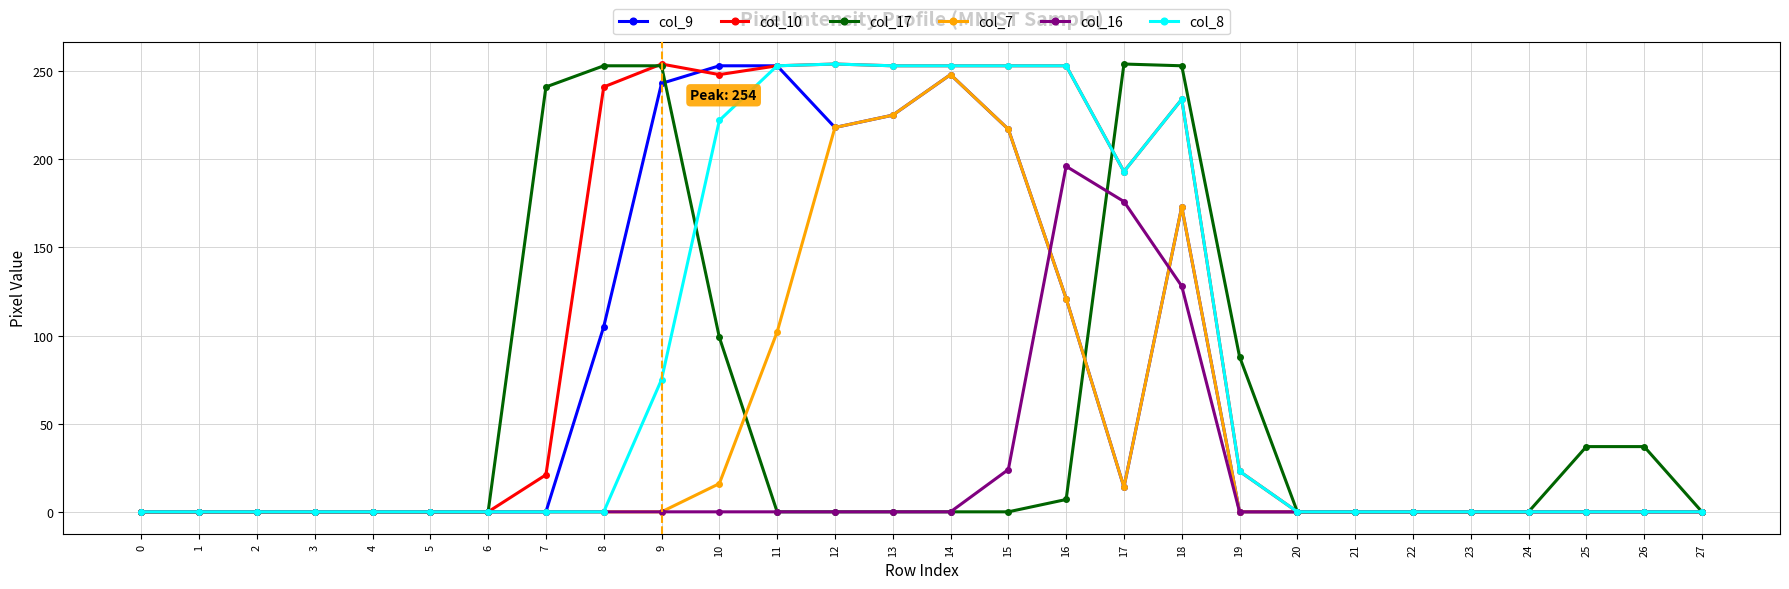

How many lines are shown in the chart?

6